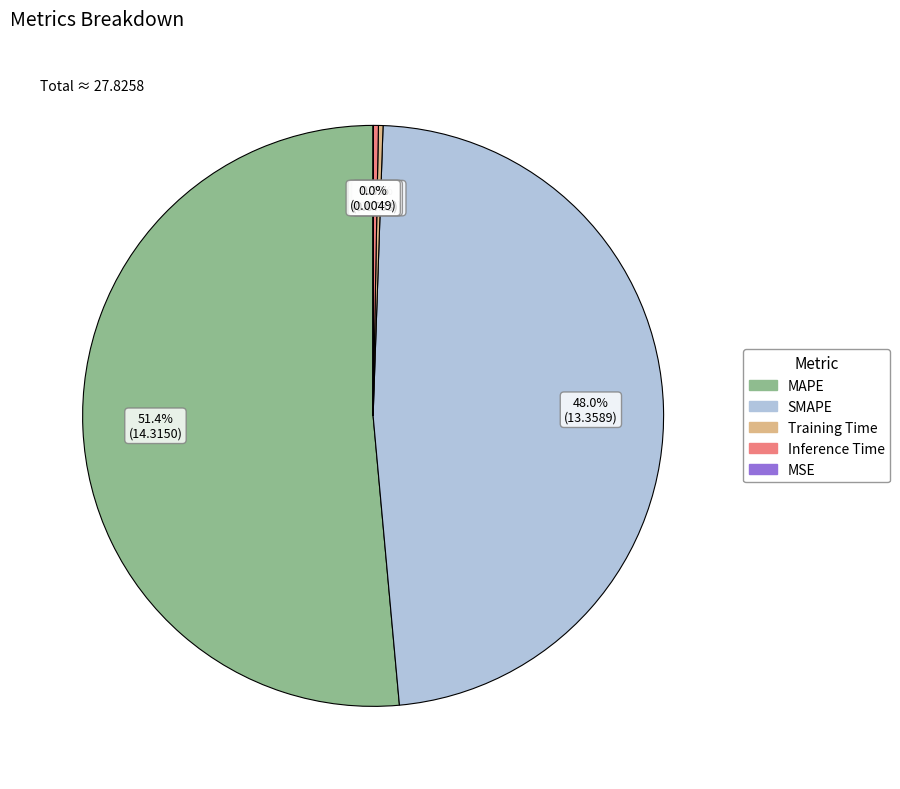

Is there a majority slice in this chart?

Yes